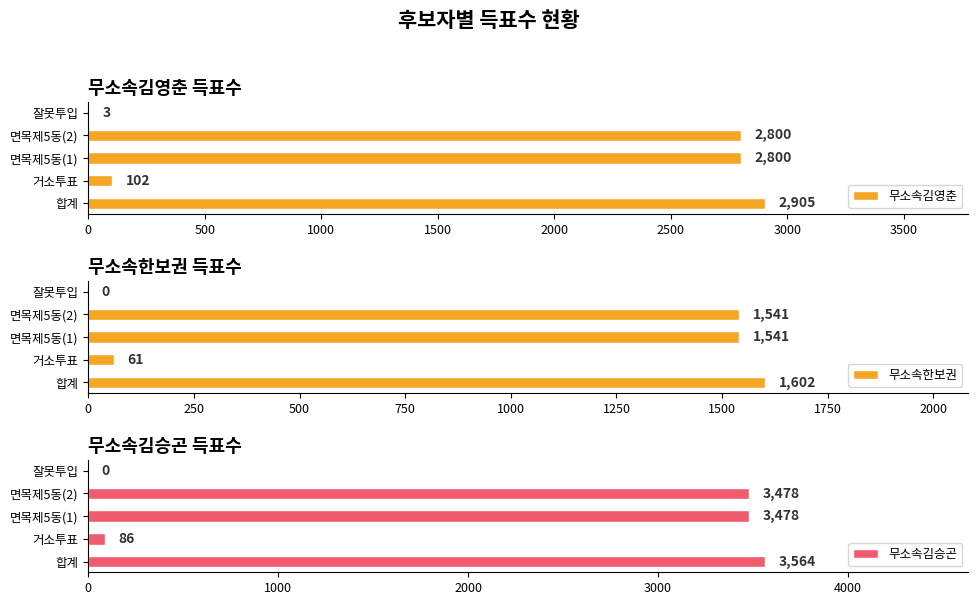

True or false: 무소속김승곤 has a value of 934 at 면목제5동(1).

False